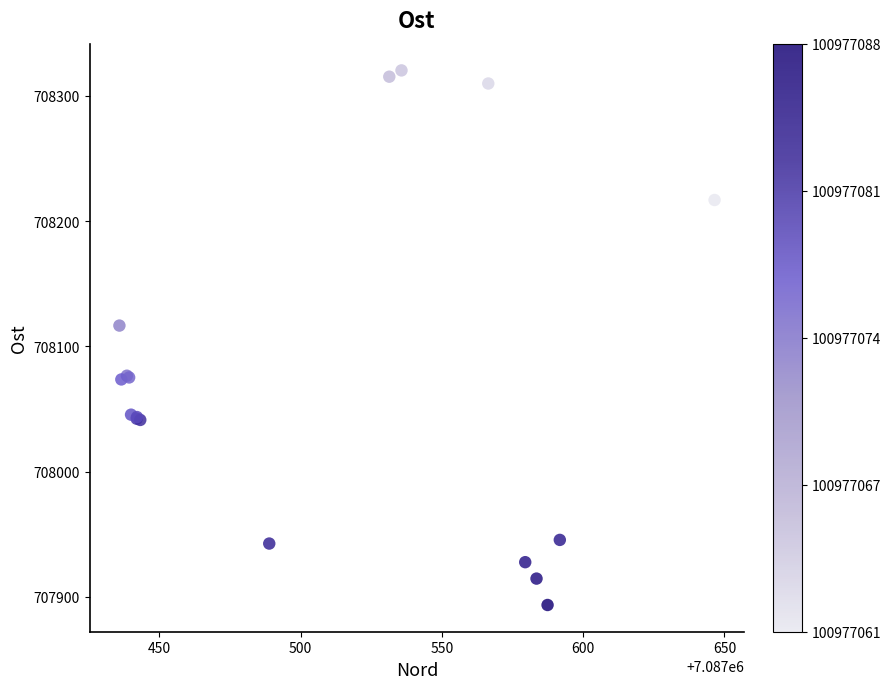

What Y value in the scatter plot is closest to 708106?

708116.6